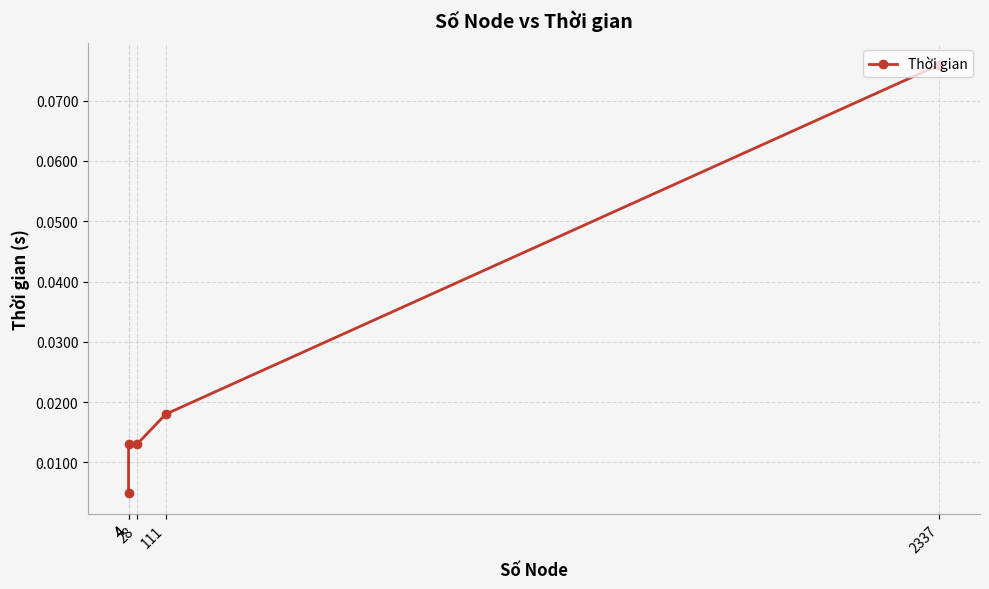

Rank the categories by value from highest to lowest.

2337, 111, 4, 28, 4